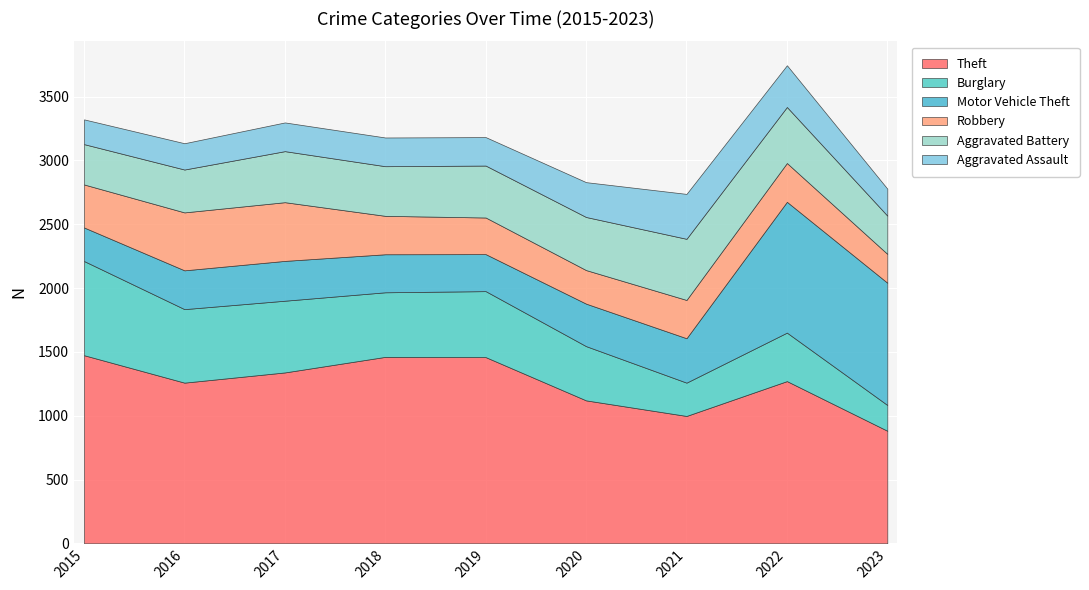

What is the average value of the Aggravated Battery series?

387